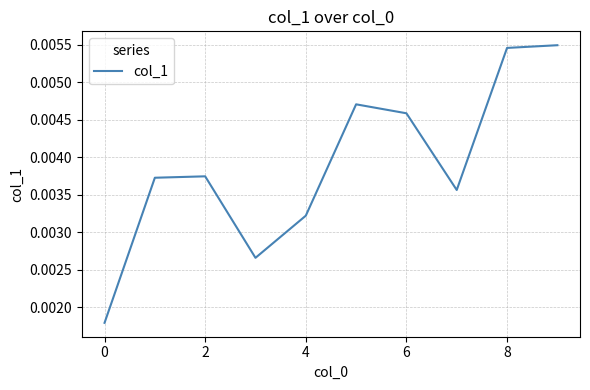

Does the chart display data point markers on the line(s)?

No